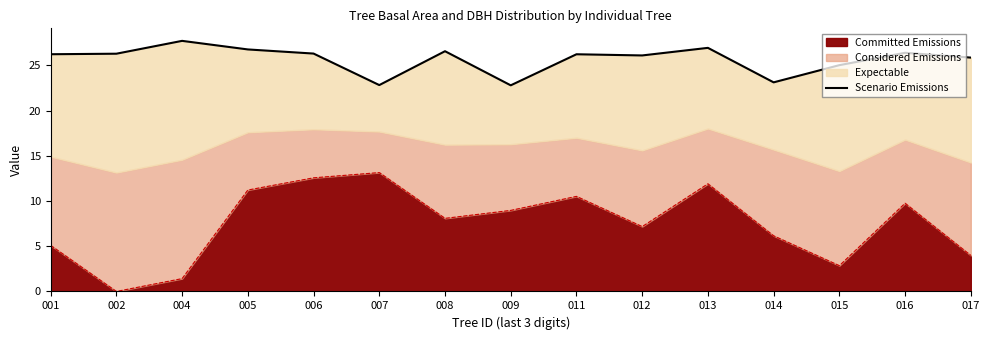

Reading left to right, list all the values displayed in this chart.

001=26.2	002=26.3	004=27.7	005=26.8	006=26.3	007=22.8	008=26.6	009=22.8	011=26.2	012=26.1	013=26.9	014=23.1	015=25.0	016=26.4	017=25.8